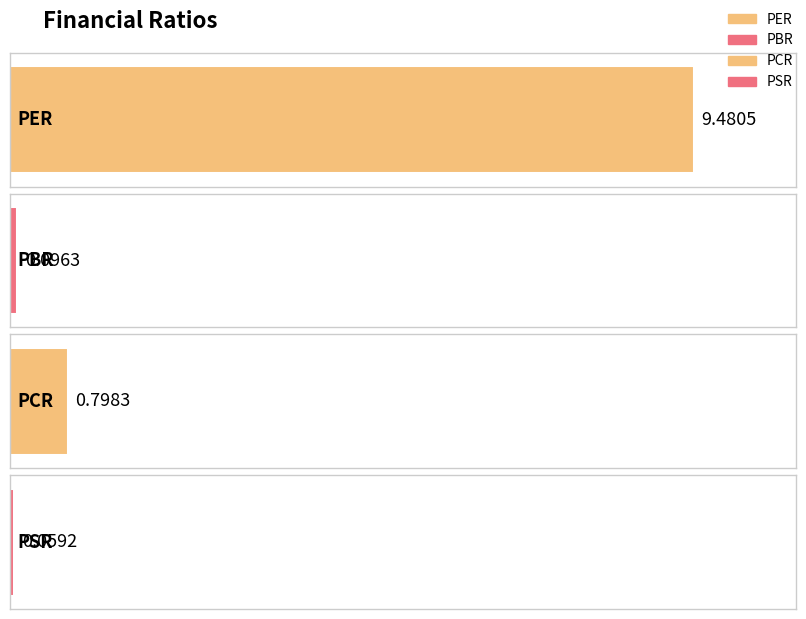

Reading left to right, extract all data points from this chart.

9.5	0.1	0.8	0.1